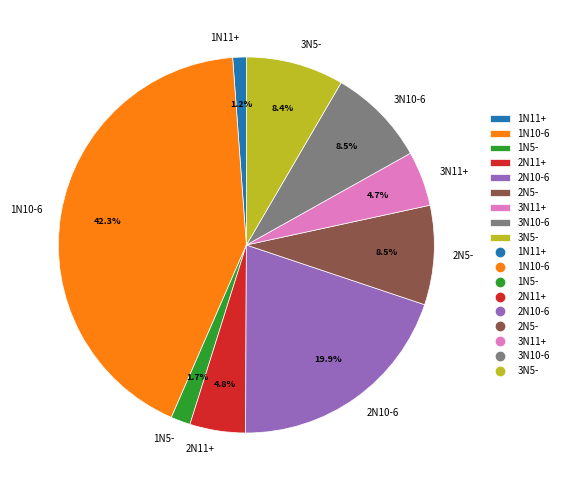

Does any single category account for the majority?

No